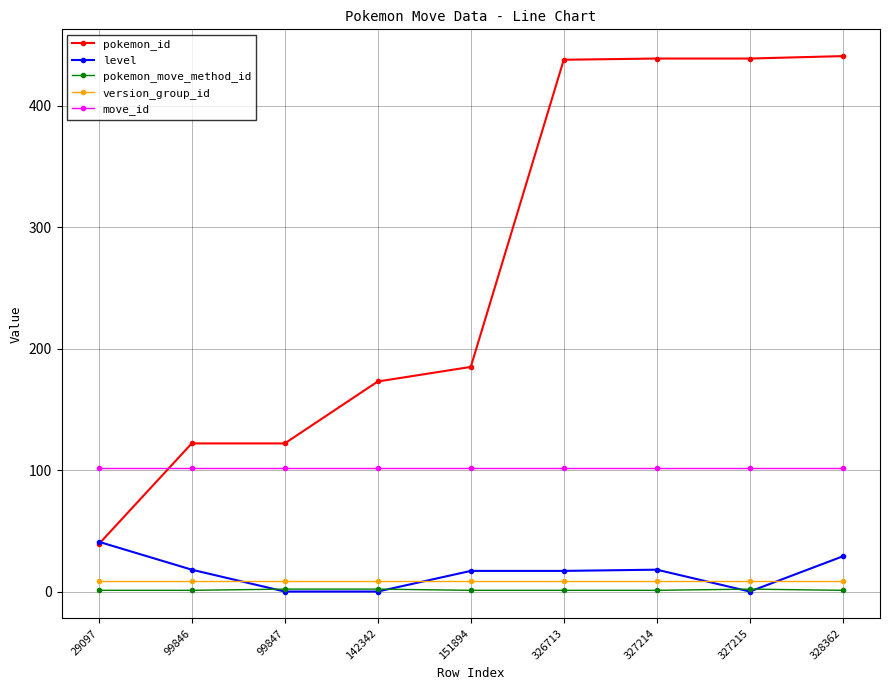

List the series in order of their peak value, lowest first.

pokemon_move_method_id, version_group_id, level, move_id, pokemon_id